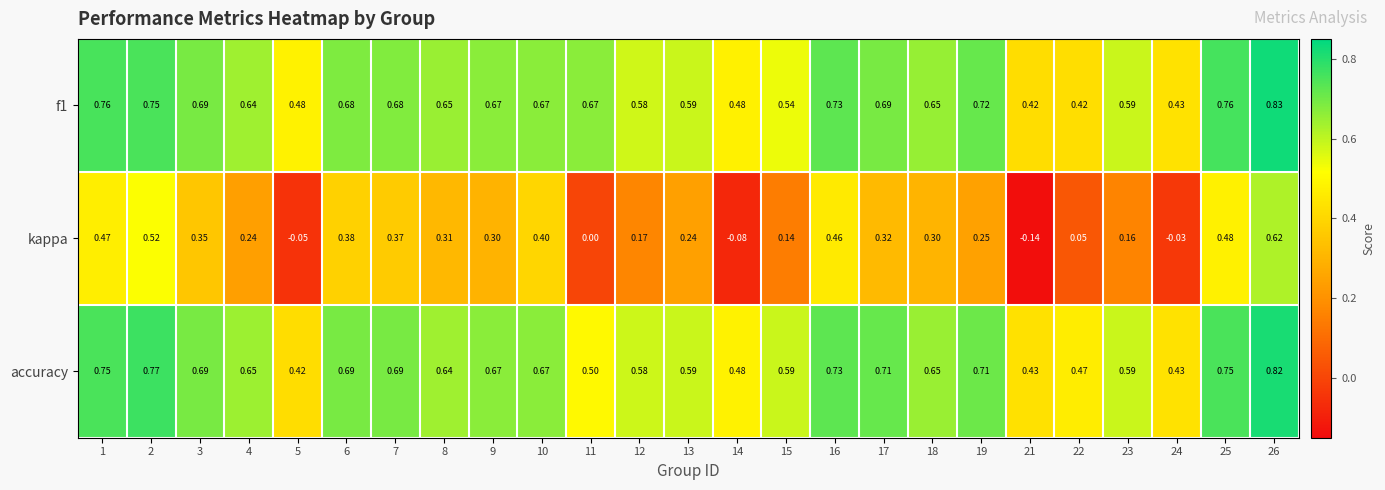

Is the value of accuracy at 23 greater than the value of kappa at 22?

Yes